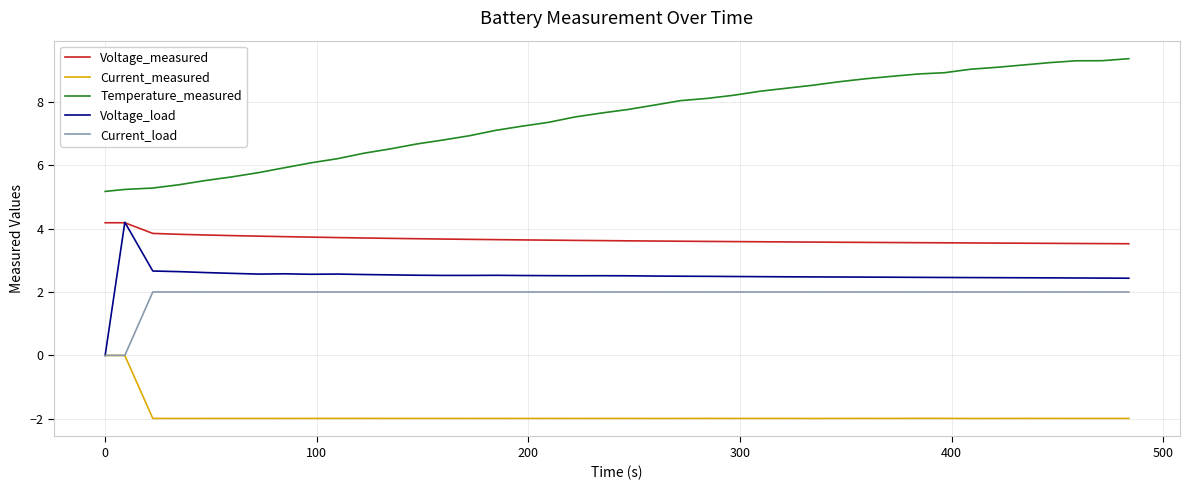

What is the average value of the Voltage_measured series?

3.7